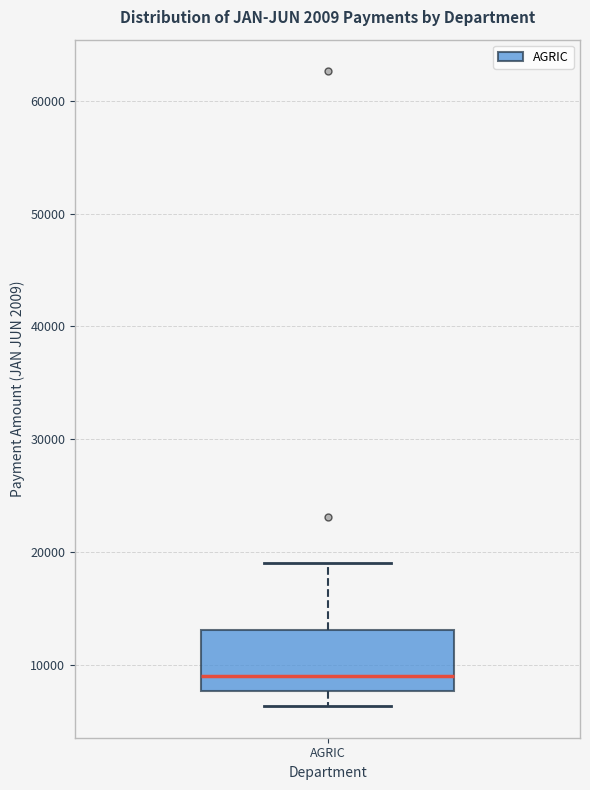

Transcribe this box plot: give where the median line is, the range the box spans, and where the two whiskers end, as read against the y-axis. The values are not printed on the chart, so give them approximately, as read against the axis.

median 9000, box 8000 to 13000, whiskers 6000 to 19000